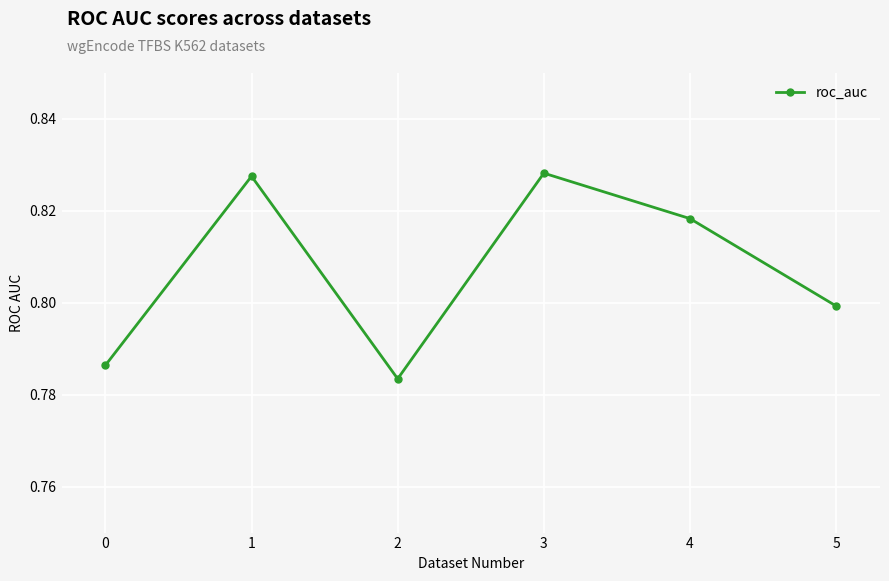

Which has a higher value, 5 or 4?

4